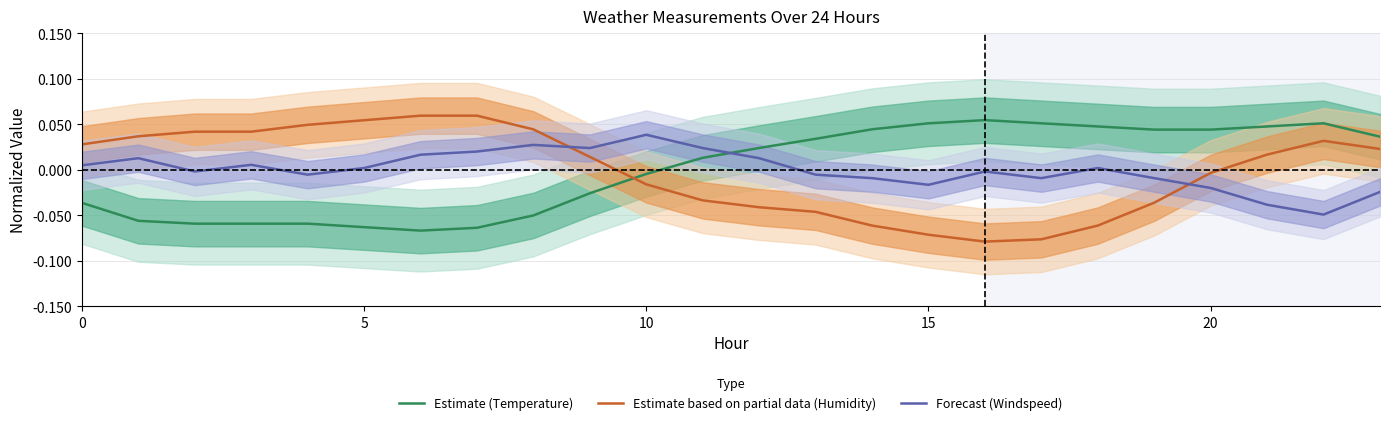

Is this an area chart (filled region under the line)?

No